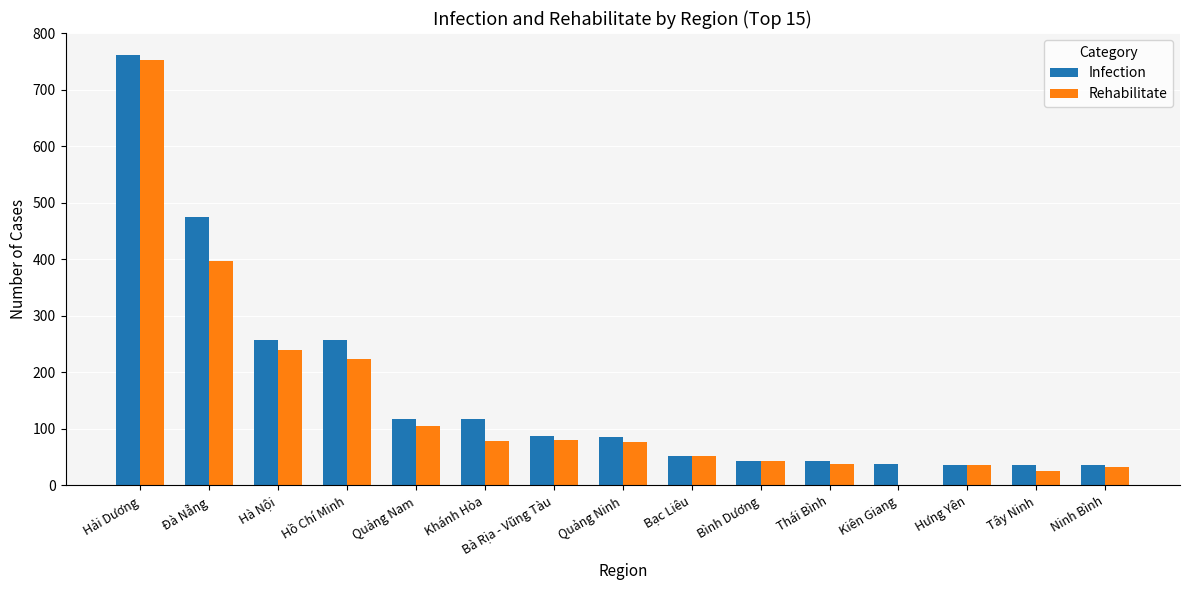

What is the sum of the Infection values at Hà Nội and Bạc Liêu?

310